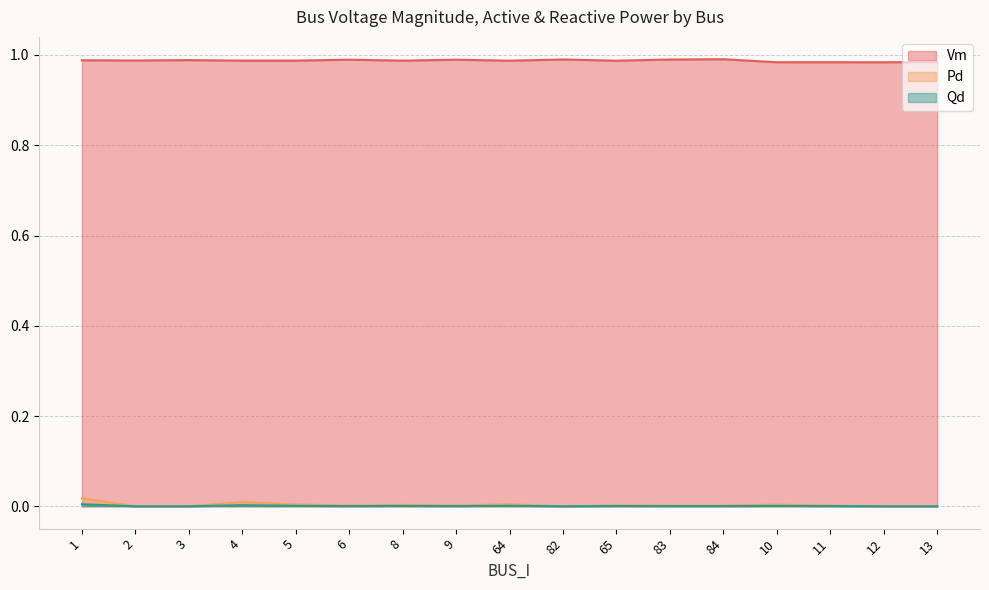

Reading left to right, what are all the values shown in this chart?

Vm: 1=1.0	2=1.0	3=1.0	4=1.0	5=1.0	6=1.0	8=1.0	9=1.0	64=1.0	82=1.0	65=1.0	83=1.0	84=1.0	10=1.0	11=1.0	12=1.0	13=1.0
Pd: 1=0.0	2=0.0	3=0.0	4=0.0	5=0.0	6=0.0	8=0.0	9=0.0	64=0.0	82=0.0	65=0.0	83=0.0	84=0.0	10=0.0	11=0.0	12=0.0	13=0.0
Qd: 1=0.0	2=0.0	3=0.0	4=0.0	5=0.0	6=0.0	8=0.0	9=0.0	64=0.0	82=0.0	65=0.0	83=0.0	84=0.0	10=0.0	11=0.0	12=0.0	13=0.0